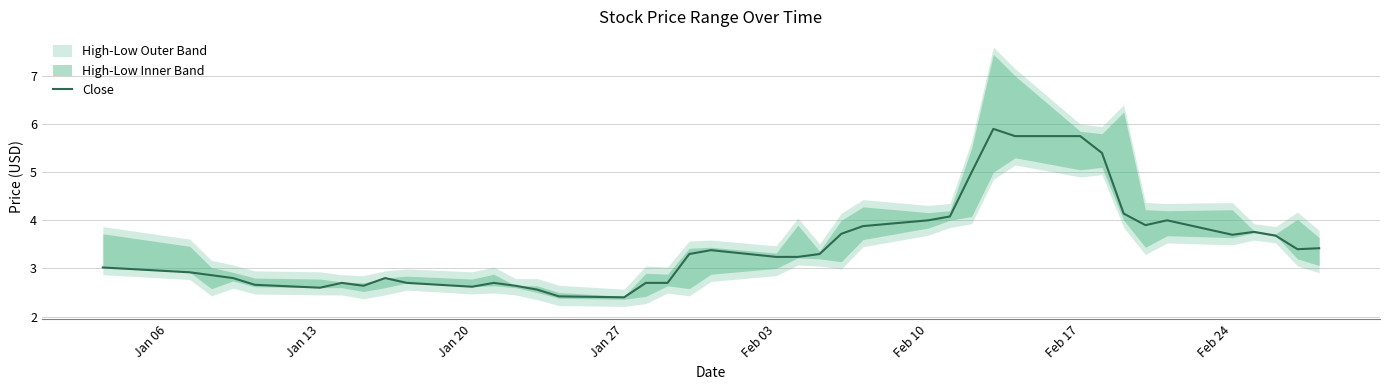

What is the minimum value shown in the chart?

2.4